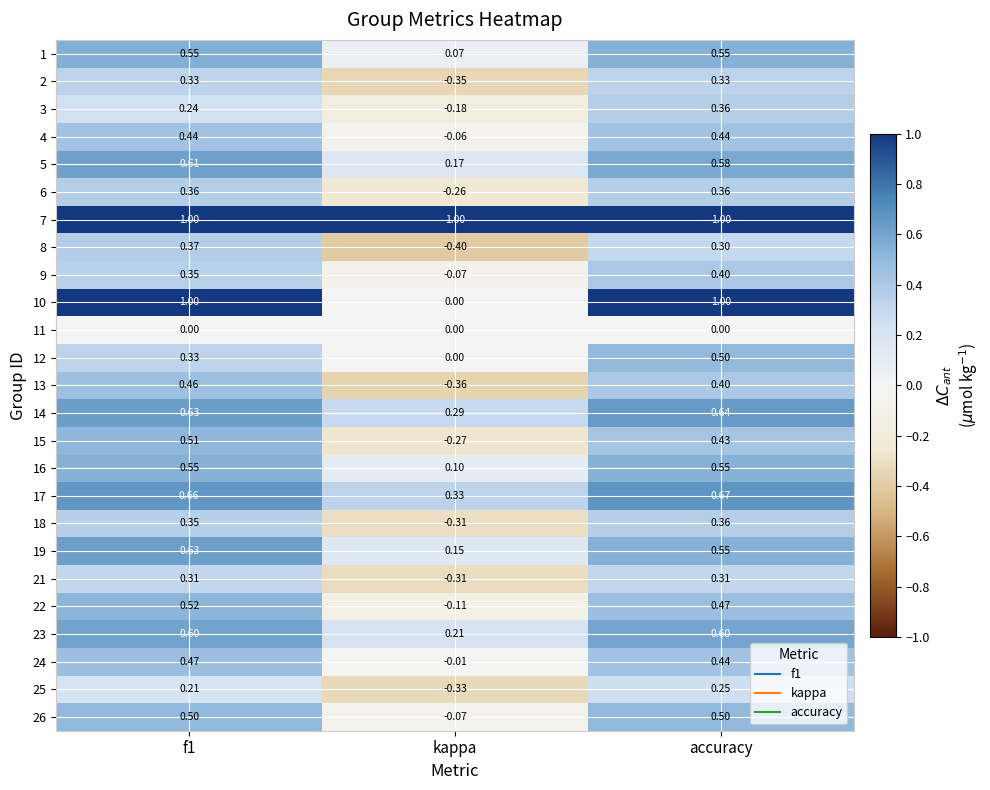

Which category has the lowest value in the 6 series?

kappa